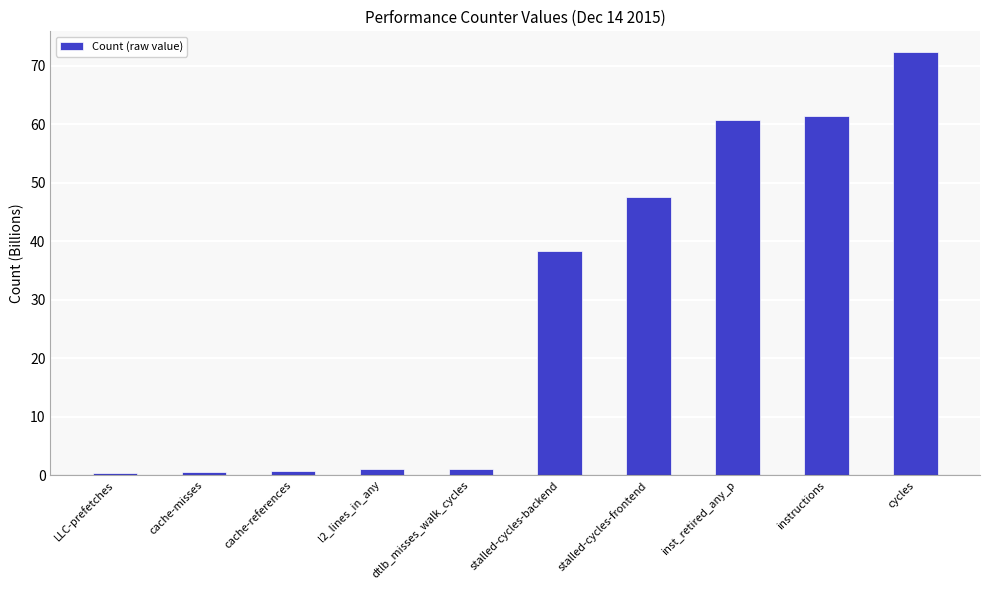

At which category does the chart reach its peak across all series?

cycles